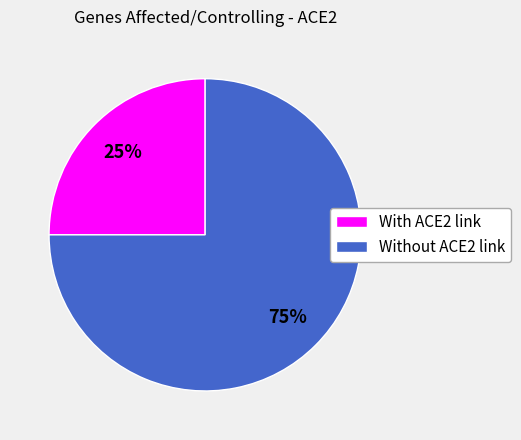

Which slice is the largest?

Without ACE2 link